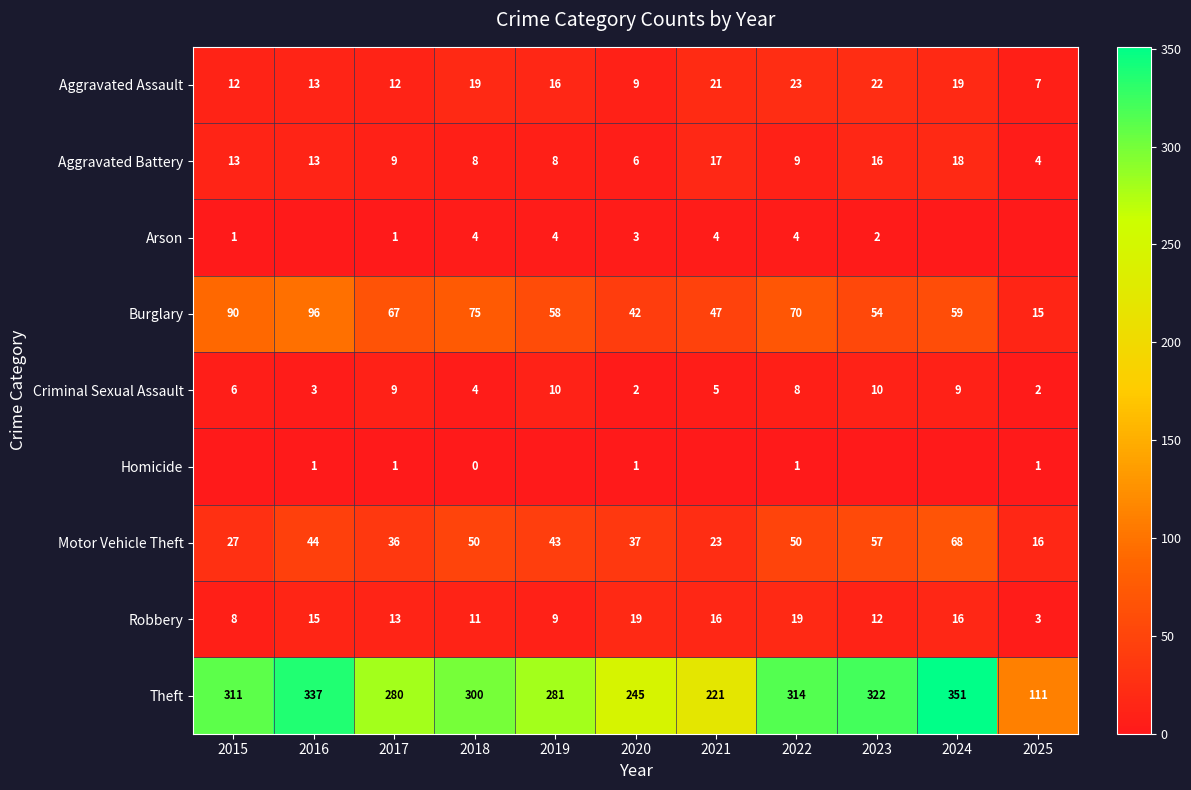

Which category has the lowest value in the Motor Vehicle Theft series?

2025